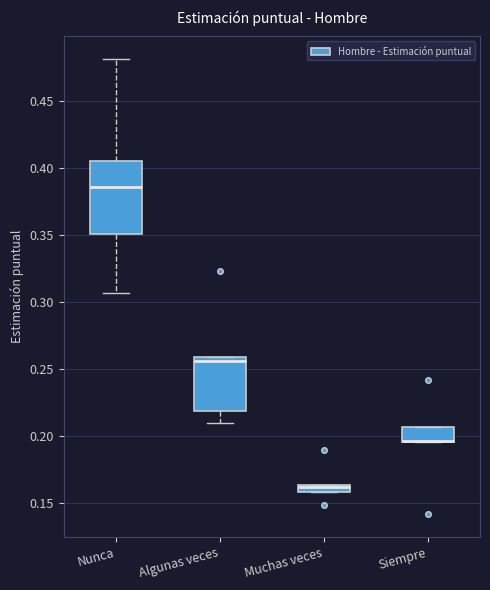

Which box is the tallest, from its lower edge to its upper edge?

Nunca